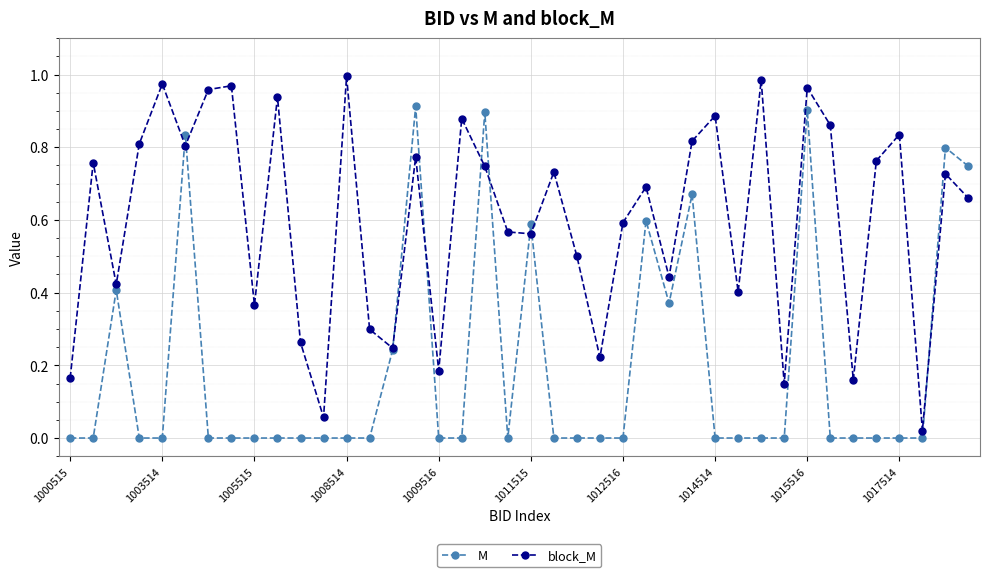

How many interior local valleys does the block_M series have?

13